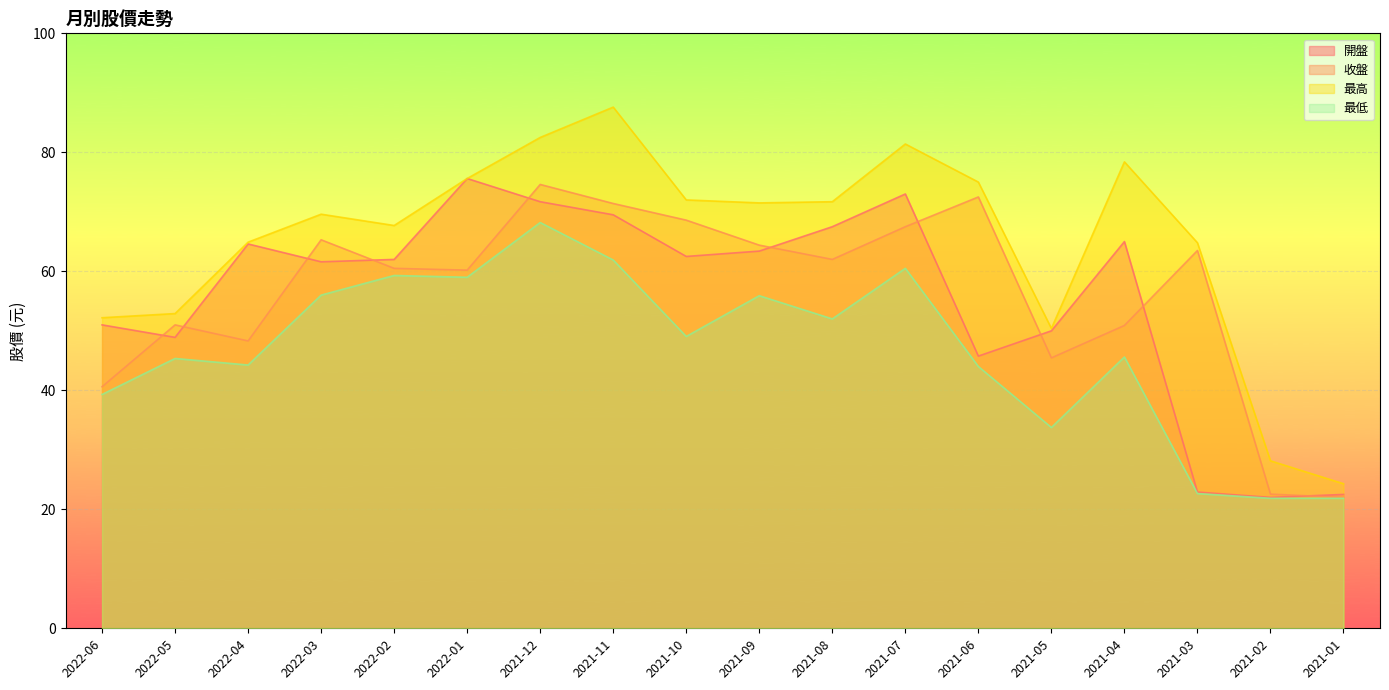

How many interior local valleys does the 收盤 series have?

4